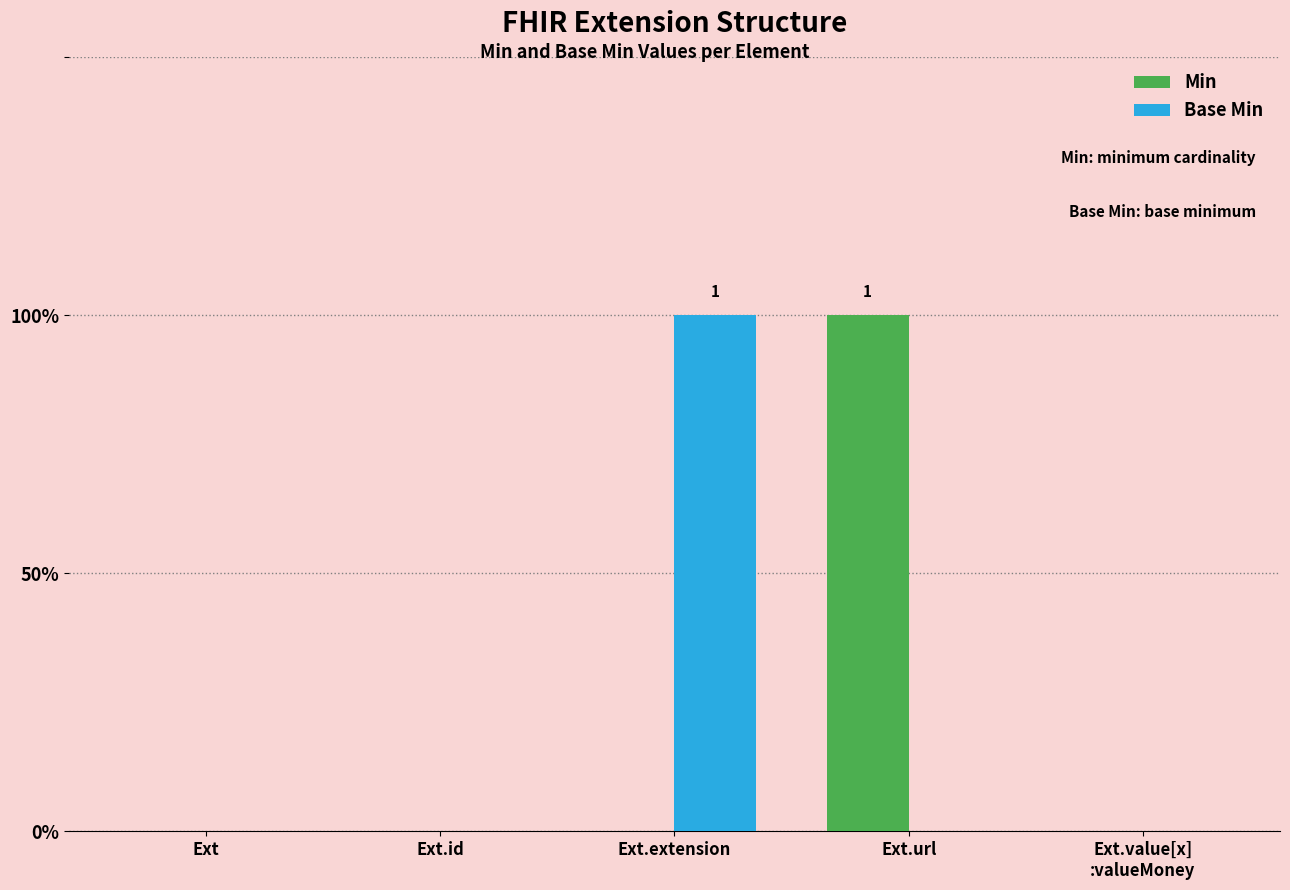

Is the value of Base Min at Ext.extension greater than the value of Min at Ext?

Yes